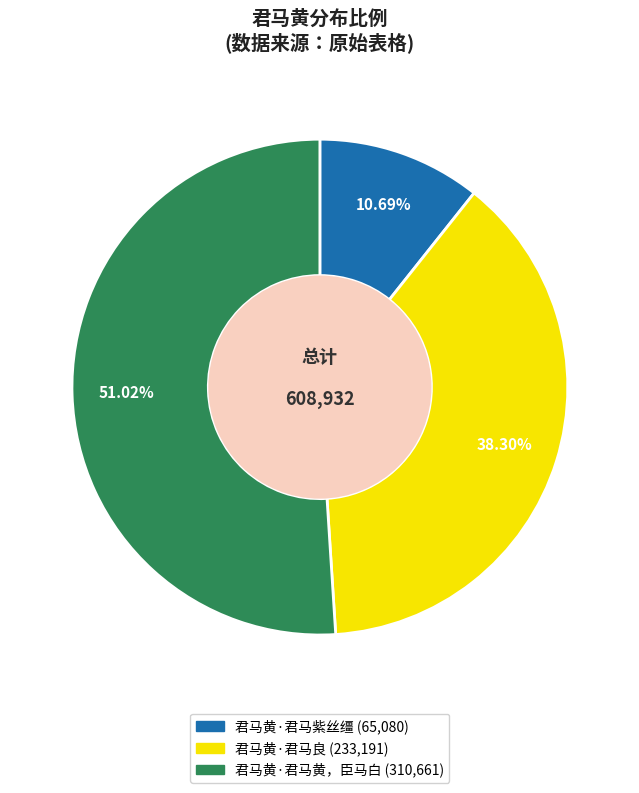

Is it true that 君马黄·君马紫丝缰 is 11% of the pie?

True